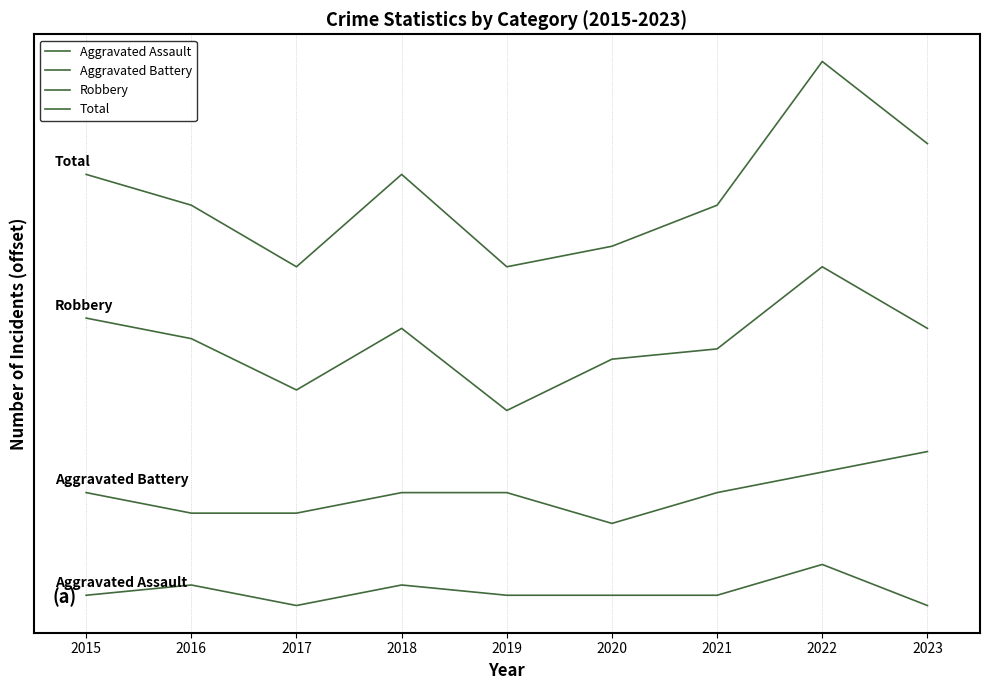

True or false: Total and Aggravated Battery intersect in this chart.

False